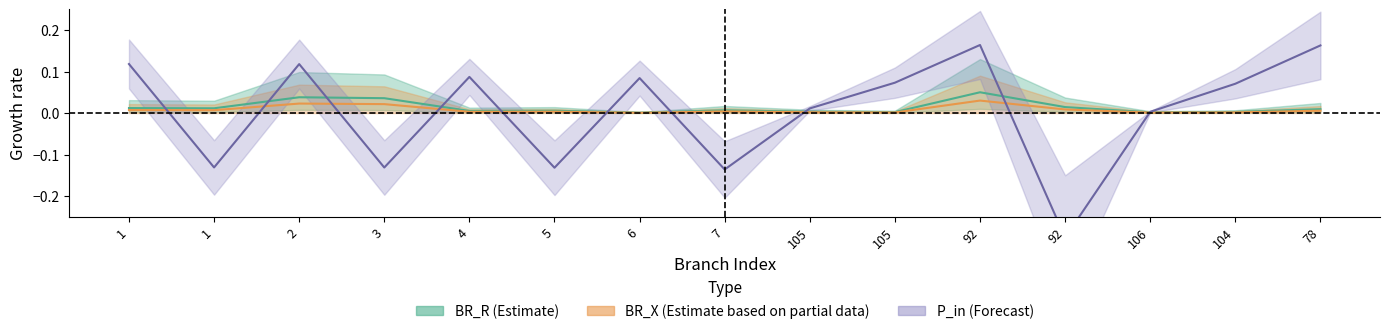

Rank the categories by BR_R value from highest to lowest.

92, 2, 3, 92, 1, 1, 78, 7, 5, 4, 105, 104, 105, 106, 6